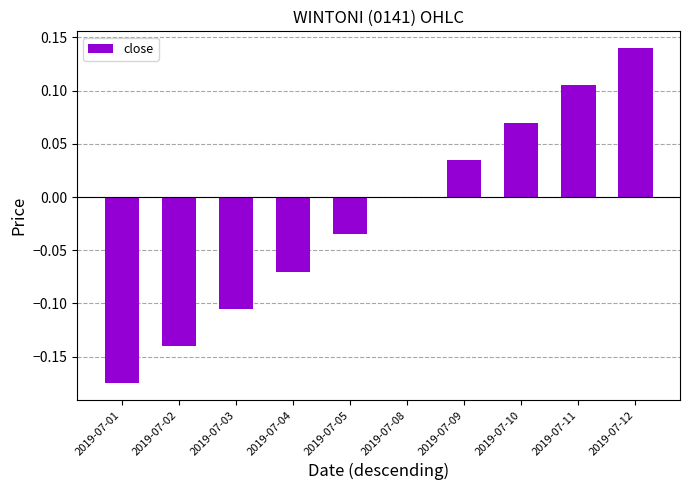

At which label is the value closest to 0?

2019-07-08